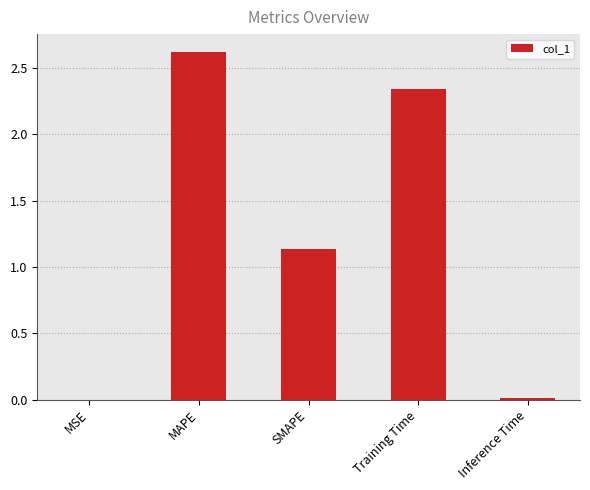

What is the change in value from MSE to Training Time?

+2.3